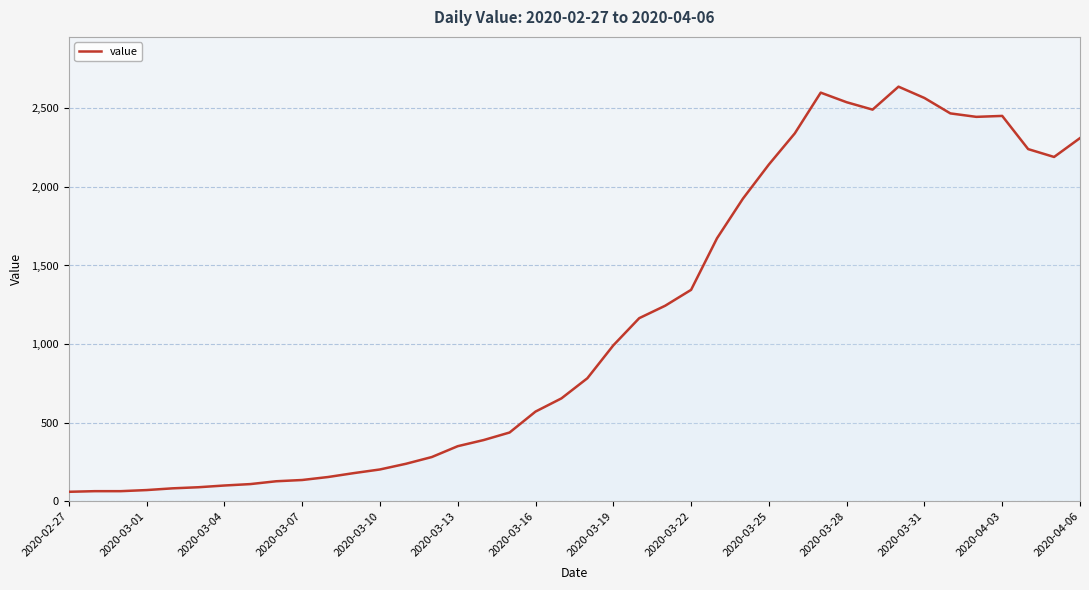

What is the greatest value displayed?

2637